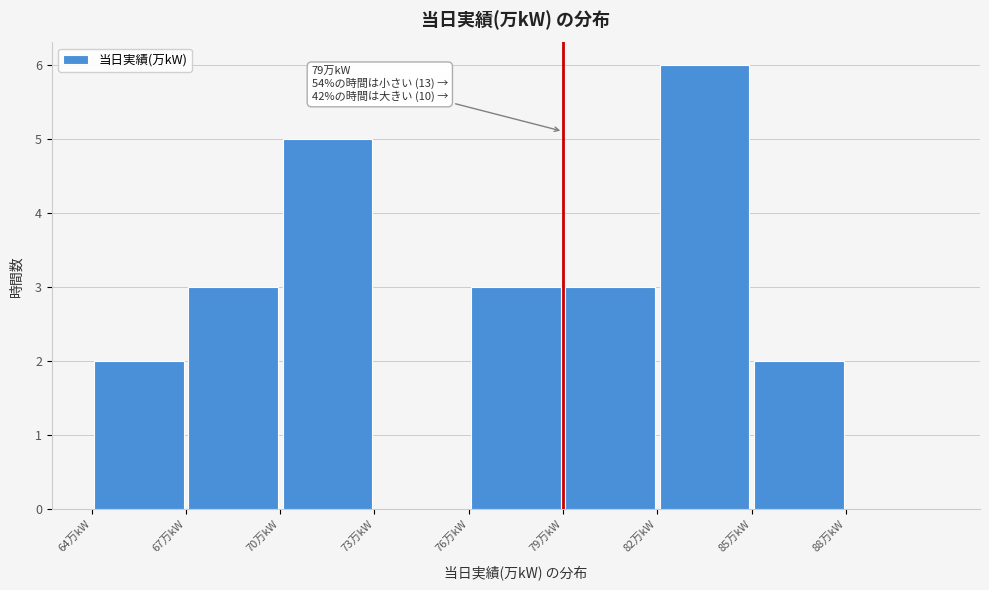

Which range on the x-axis has the tallest bar?

82 to 85